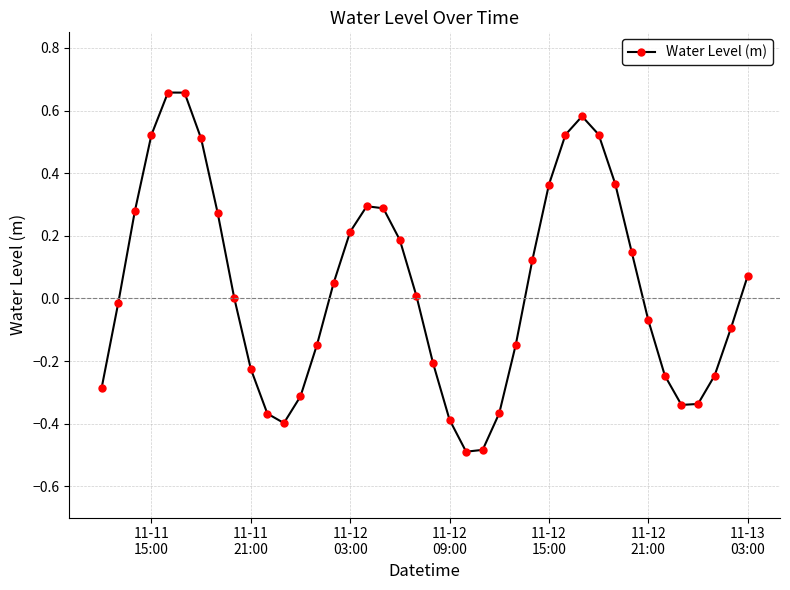

What is the difference between the maximum and second lowest values?

1.1